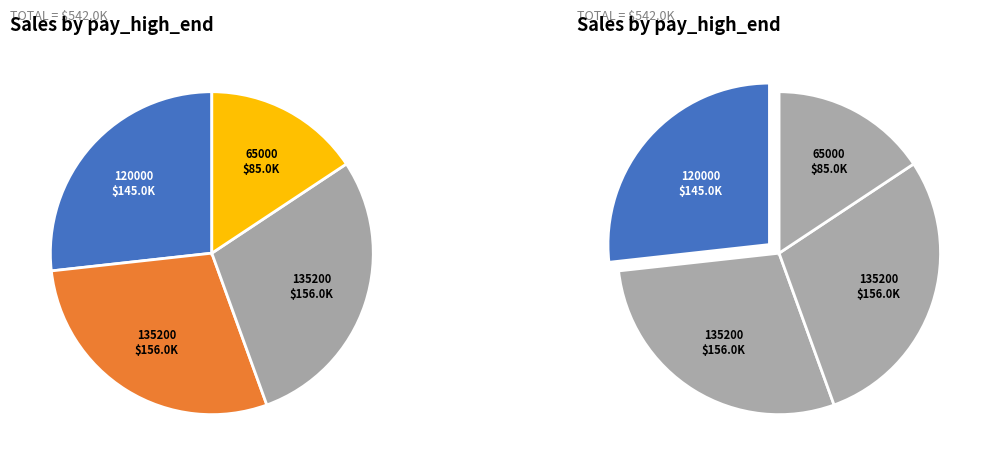

Is 135200 the majority of the pie?

No